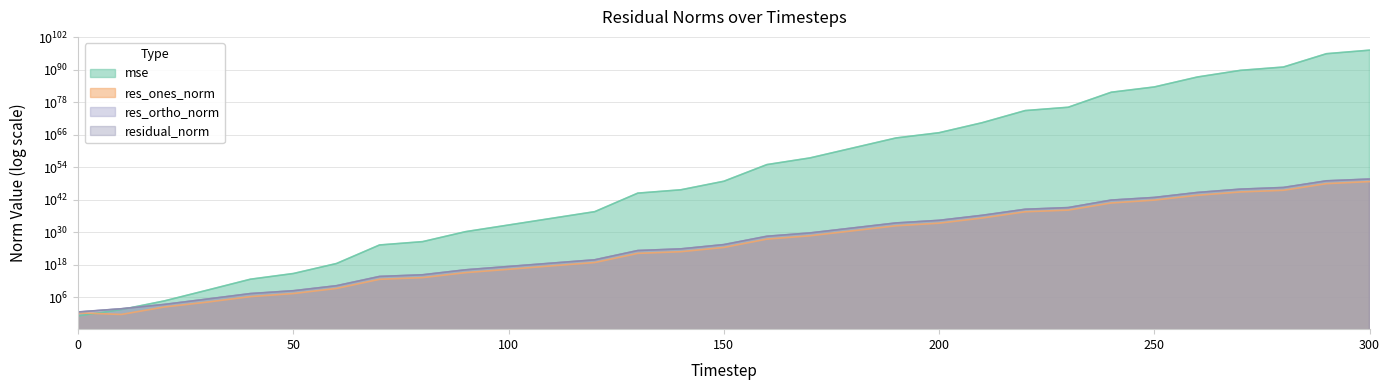

At how many categories does at least one series exceed 7722078448713383409607067746496432714221920201855557303135851769390248904683255834919010121547776?

1